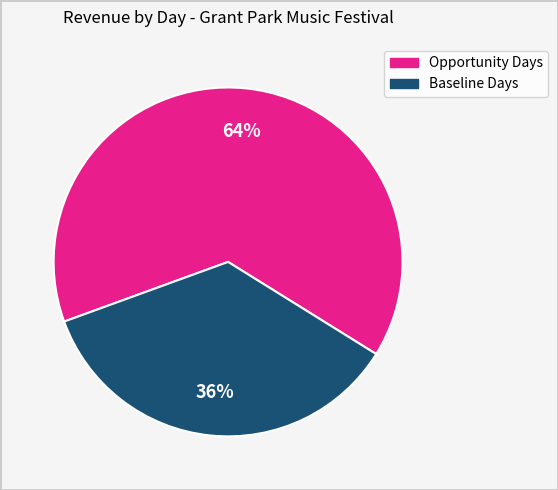

Is there any slice that represents more than half of the pie?

Yes